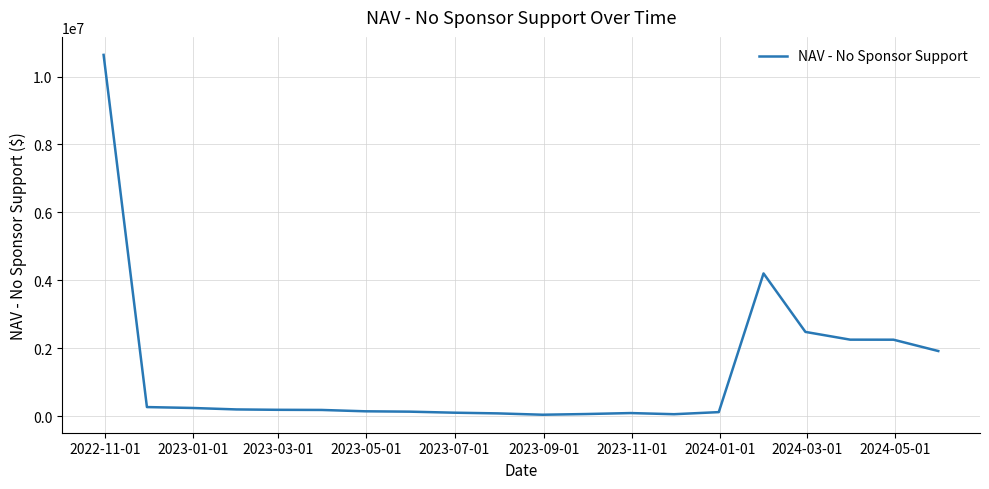

What is the difference between the maximum and minimum values?

10602036.4